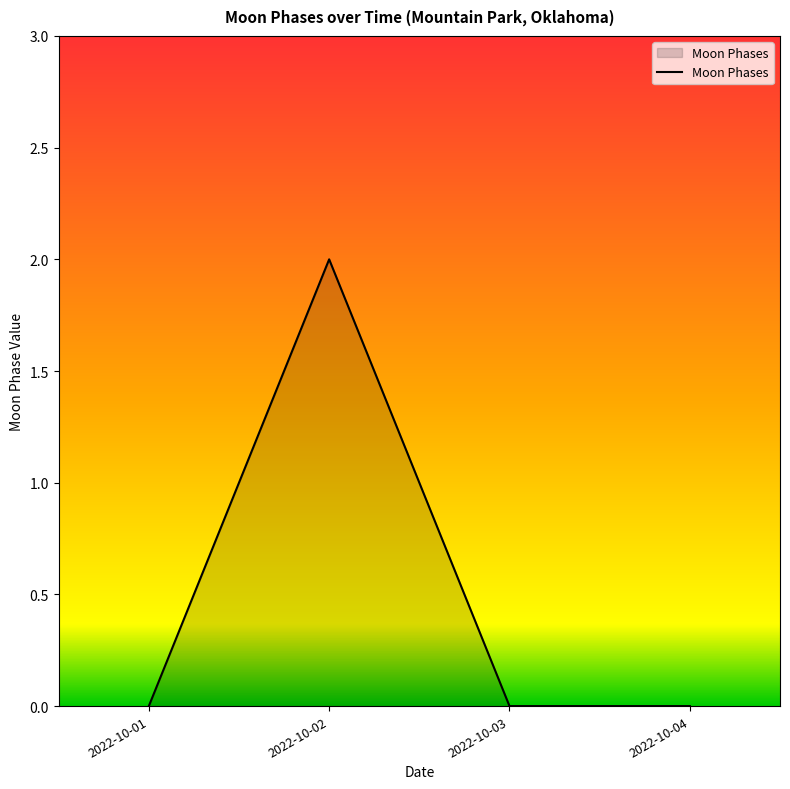

The chart shows a value of -1 at 2022-10-03. True or false?

False